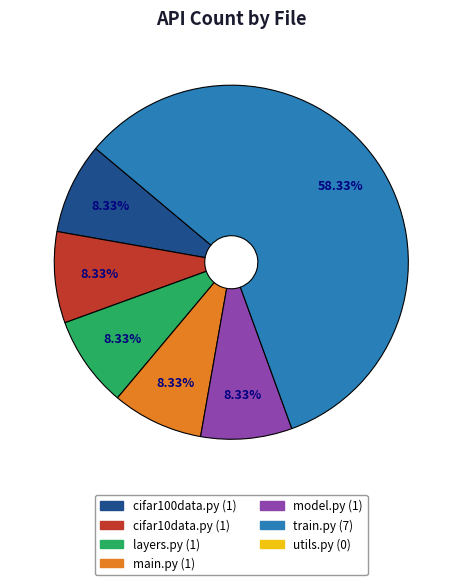

Is there a majority slice in this chart?

Yes